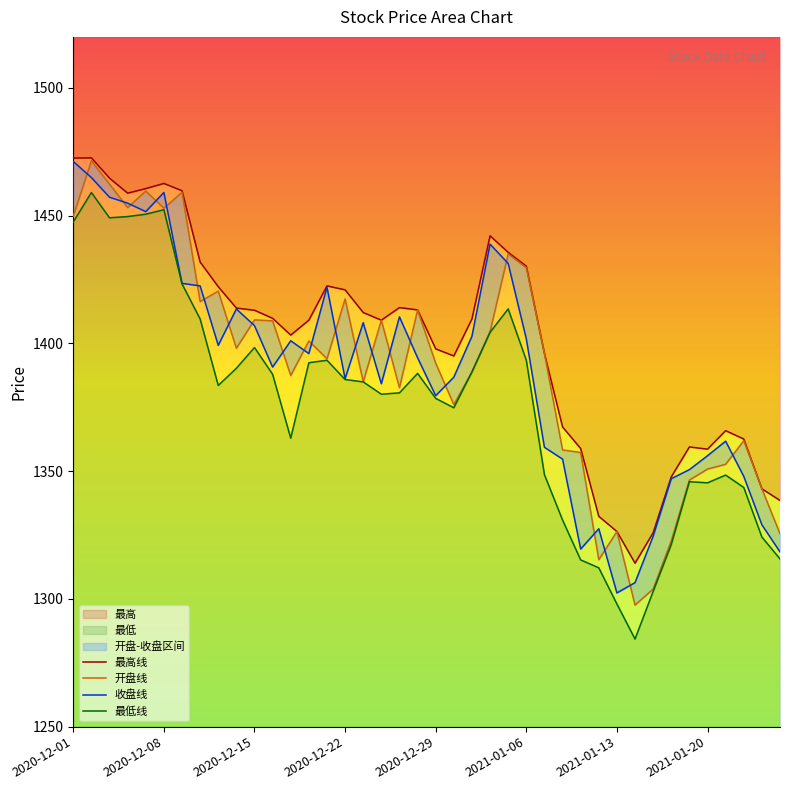

True or false: 收盘线 and 最低线 intersect in this chart.

False